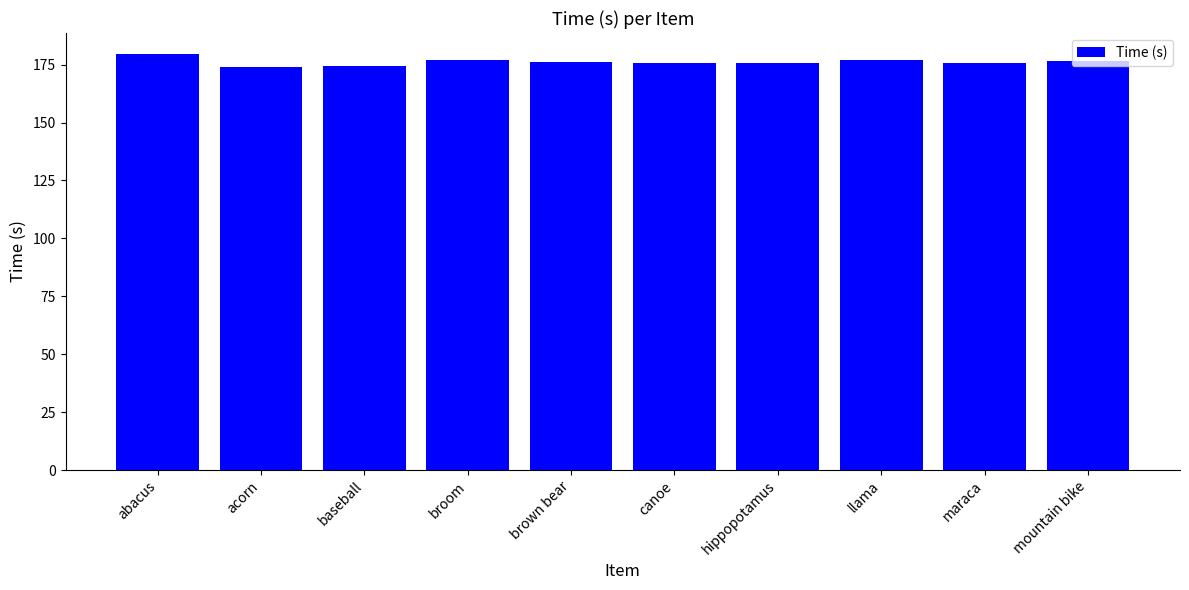

What is the sum of the values at abacus and hippopotamus?

355.5